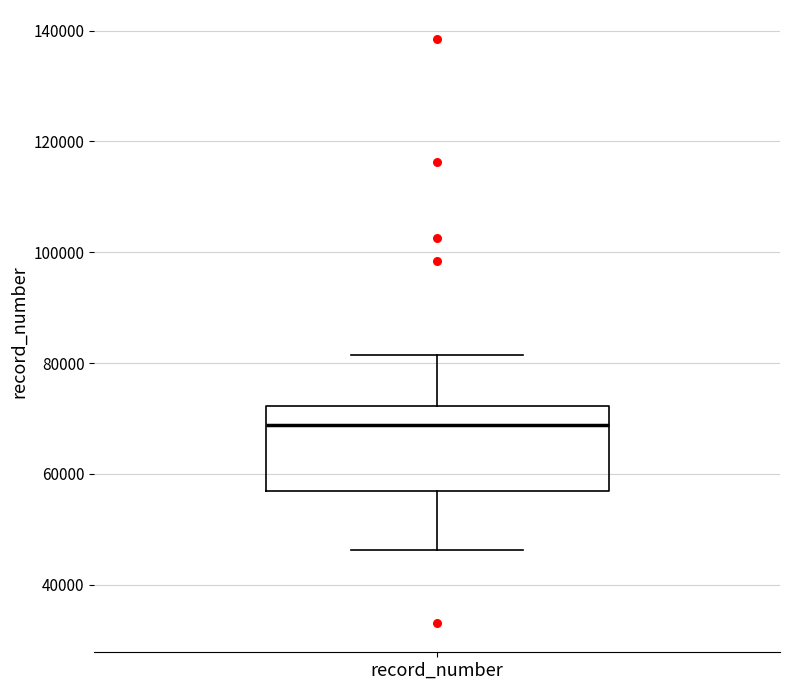

Read this box plot against the y-axis: the position of the median line, the range covered by the box, and the ends of both whiskers. The values are not printed on the chart, so give them approximately, as read against the axis.

median 68000, box 56000 to 72000, whiskers 46000 to 82000